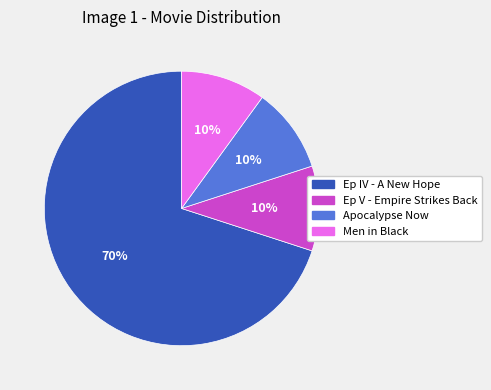

Is there any slice that represents more than half of the pie?

Yes